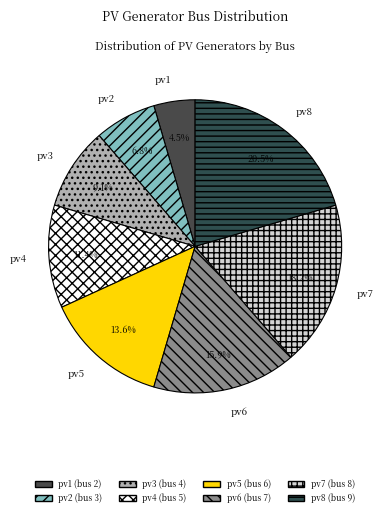

Approximately how many times larger is the value at pv8 compared to pv2?

3.0